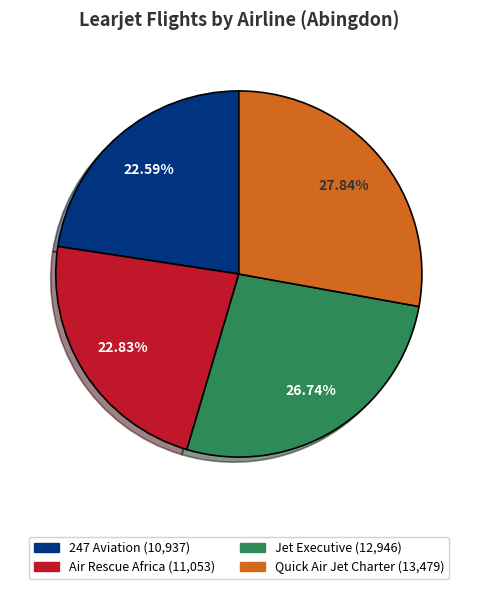

How many segments does this pie chart have?

4